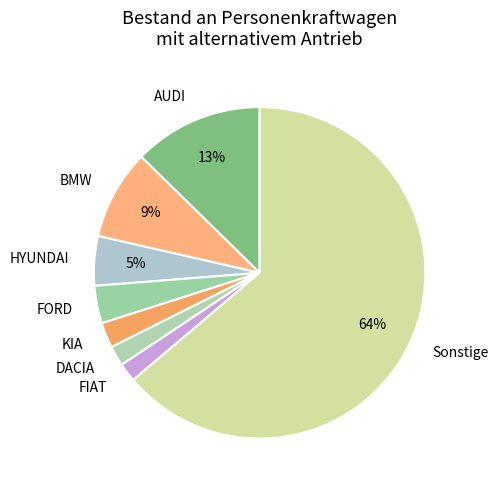

Between Sonstige and FORD, which is larger?

Sonstige